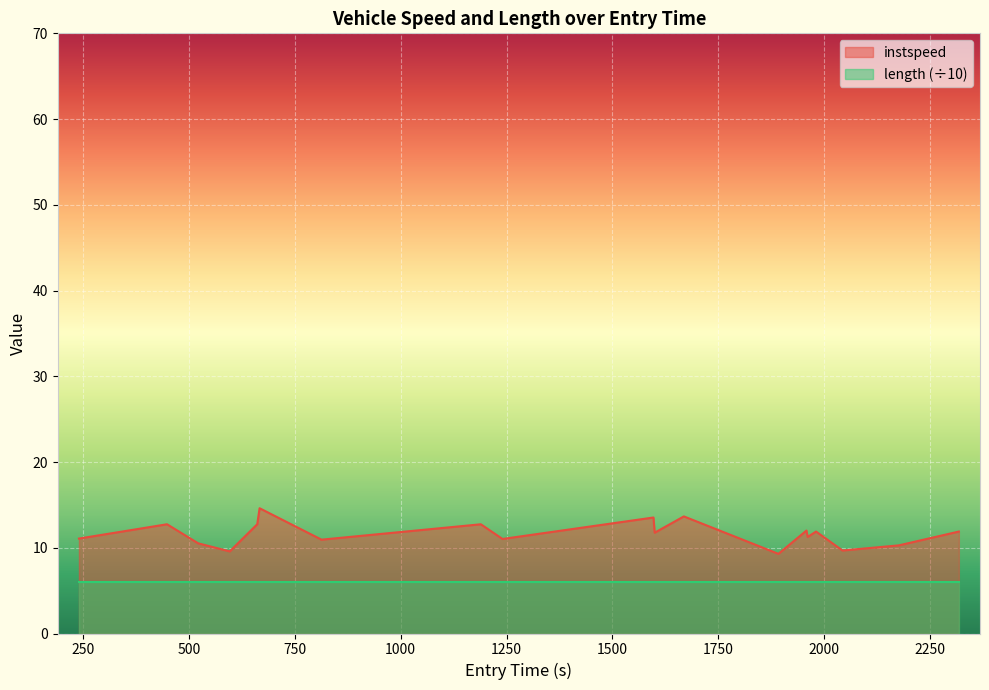

Which series has the widest spread of values?

instspeed